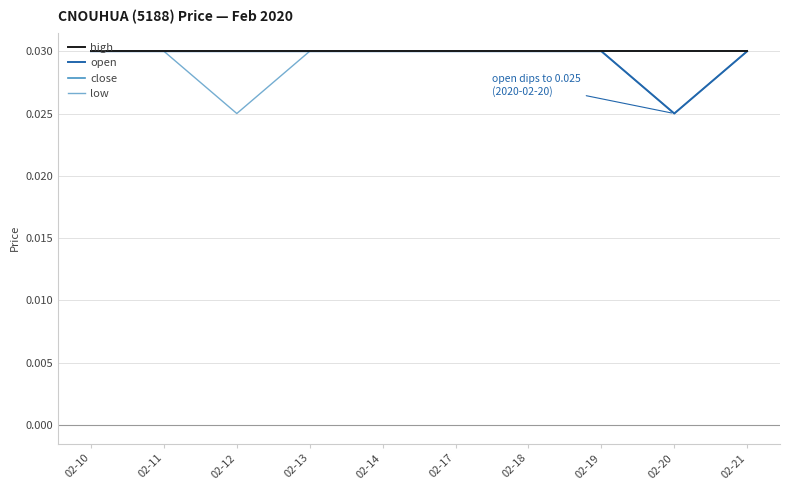

Does the chart display data point markers on the line(s)?

No